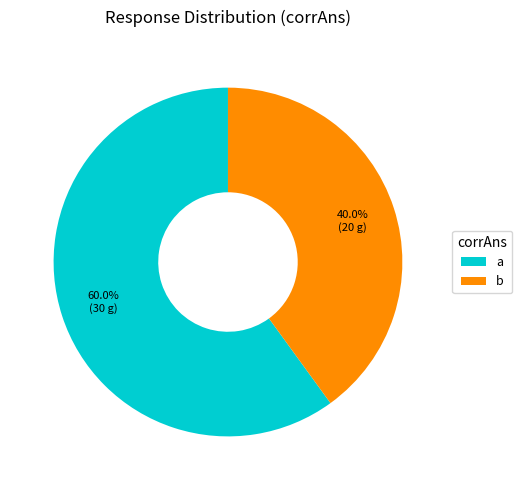

Does a account for over 50% of the chart?

Yes